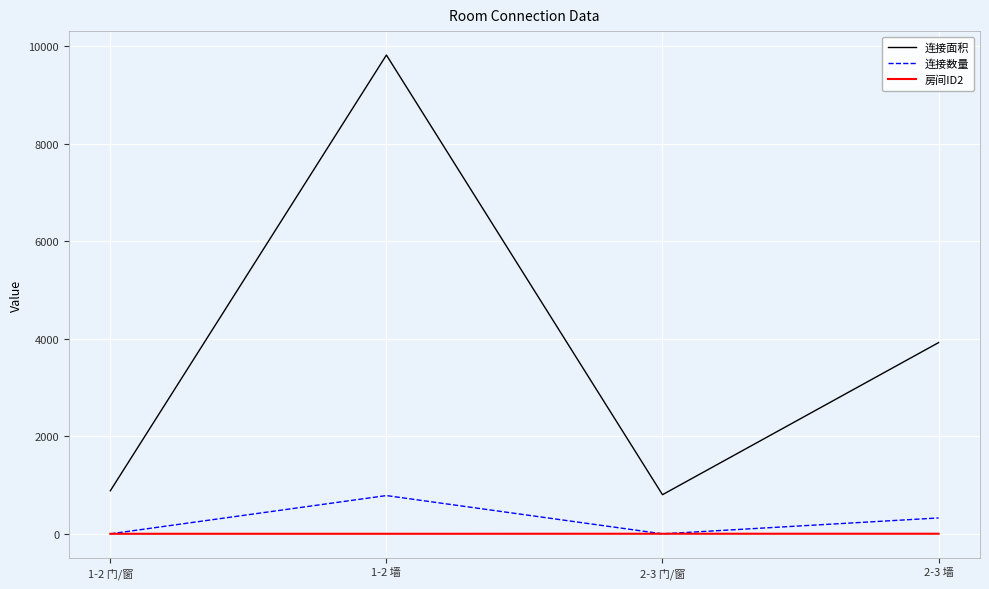

True or false: 连接数量 and 连接面积 intersect in this chart.

False